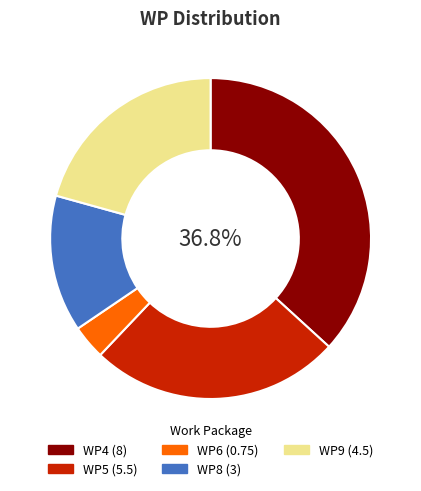

Which has a higher value, WP5 or WP6?

WP5